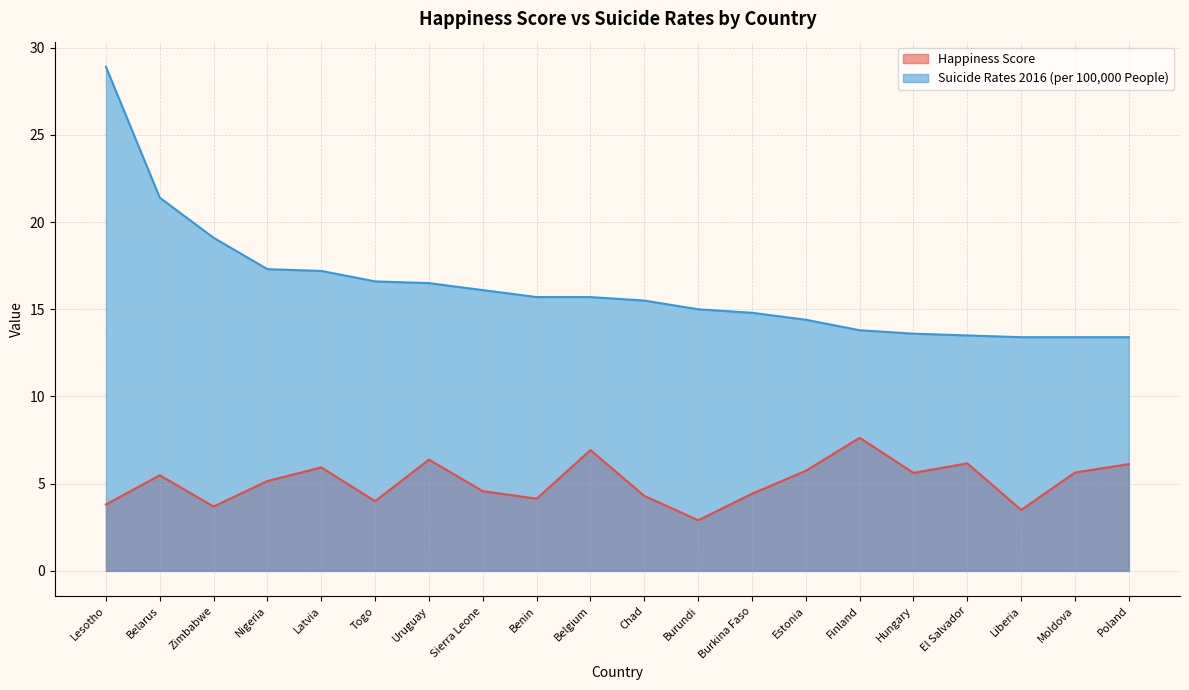

List the labels in order of Suicide Rates 2016 (per 100,000 People) value, largest first.

Lesotho, Belarus, Zimbabwe, Nigeria, Latvia, Togo, Uruguay, Sierra Leone, Benin, Belgium, Chad, Burundi, Burkina Faso, Estonia, Finland, Hungary, El Salvador, Liberia, Moldova, Poland